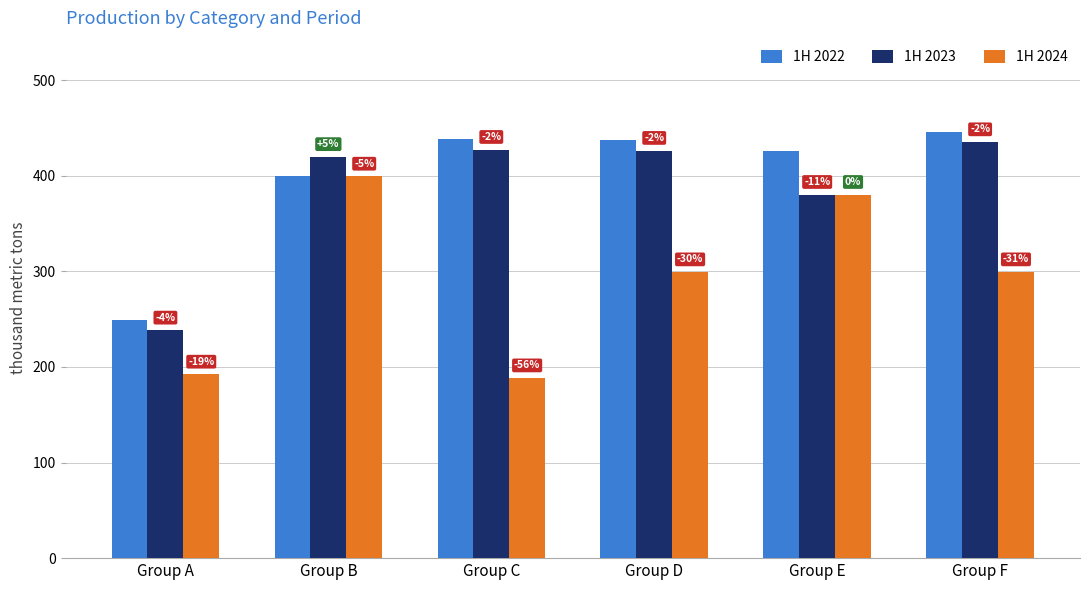

What is the highest value of the 1H 2024 series?

399.4